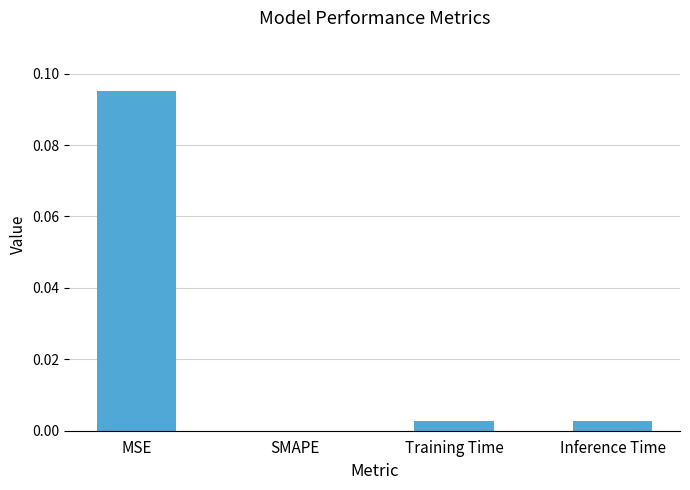

Are the bars horizontal?

No